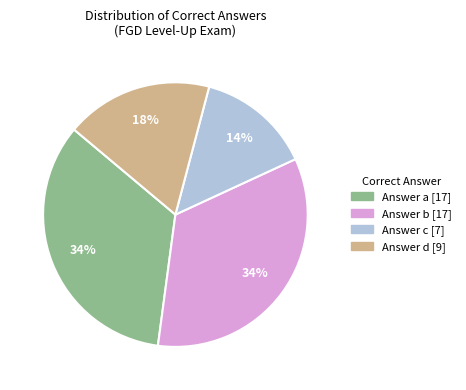

To the nearest percent, what is the difference between the Answer a [17] and Answer d [9] slice percentages?

16%